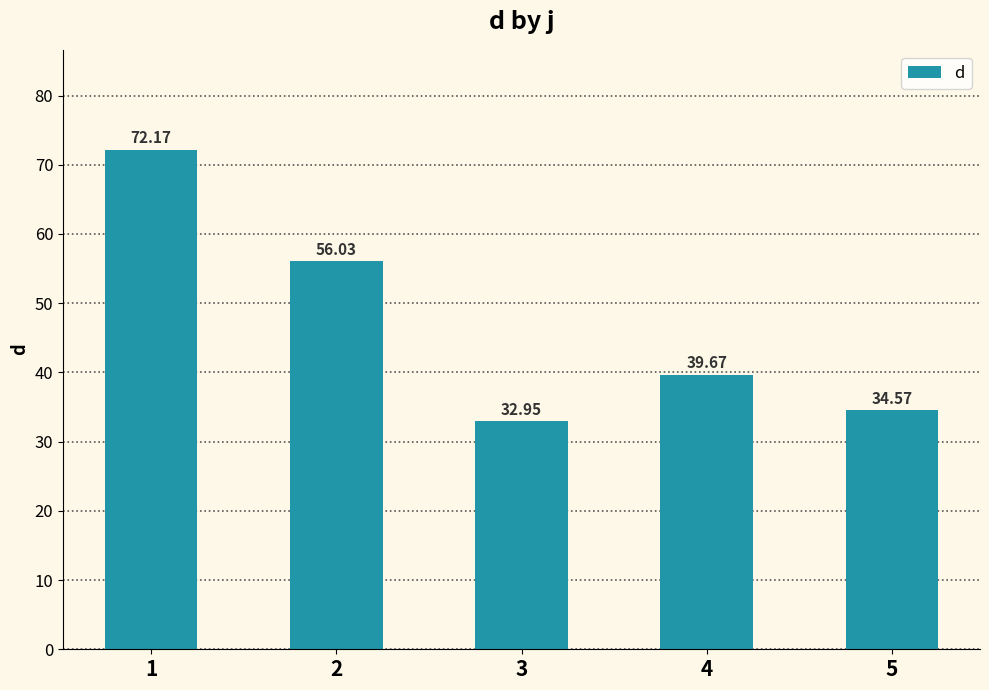

What is the difference between the maximum and second lowest values?

37.6